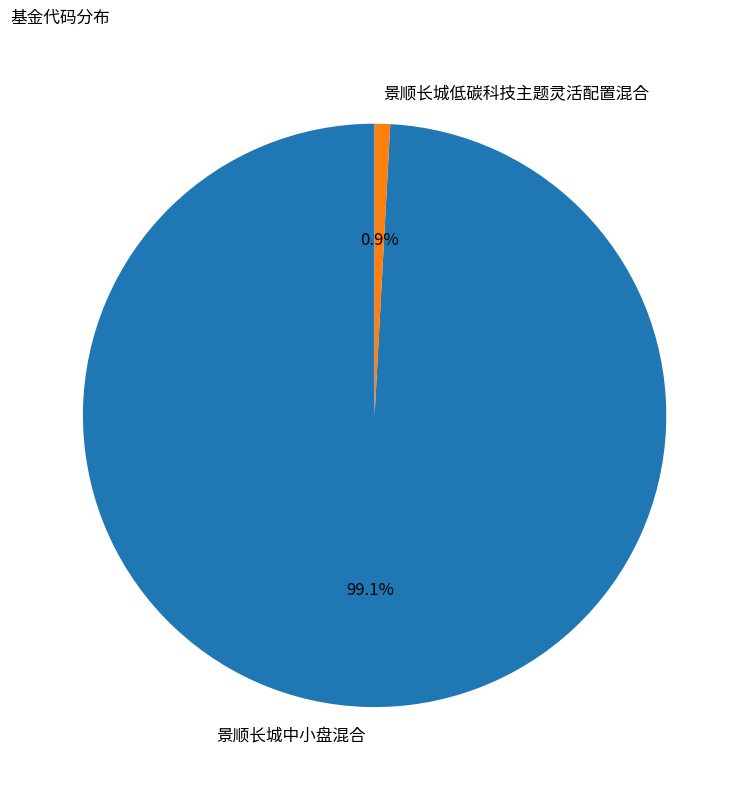

Which category has the smallest portion of the pie?

景顺长城低碳科技主题灵活配置混合